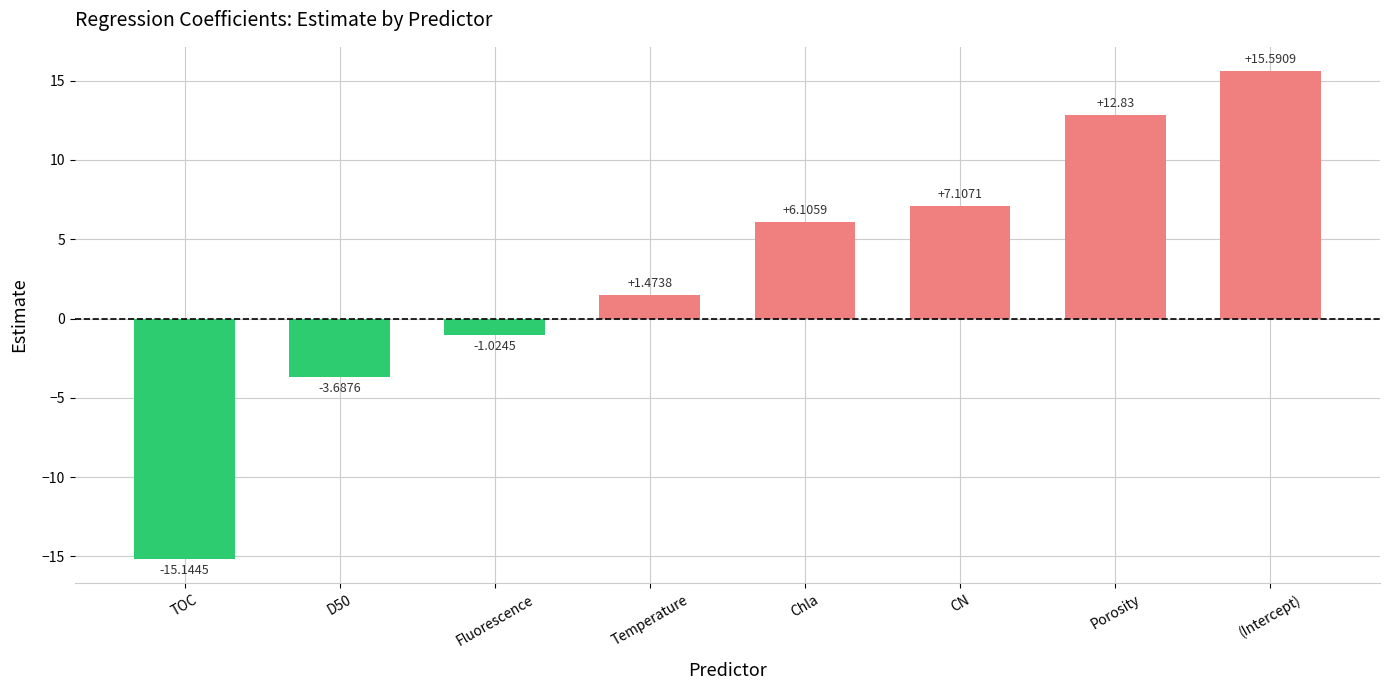

List the labels in order of value, smallest first.

TOC, D50, Fluorescence, Temperature, Chla, CN, Porosity, (Intercept)